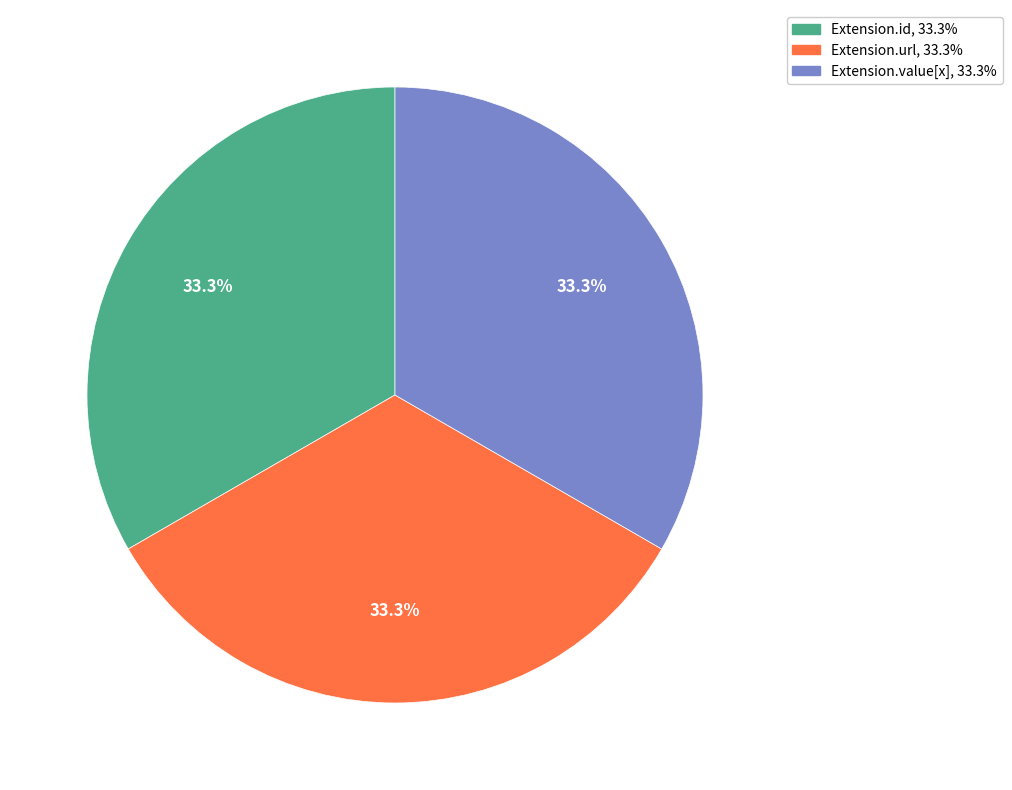

Is there a majority slice in this chart?

No